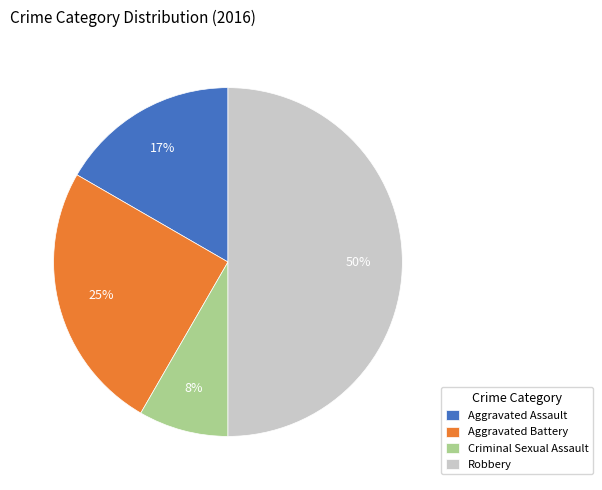

To the nearest percent, what is the combined percentage of Robbery and Criminal Sexual Assault?

58%